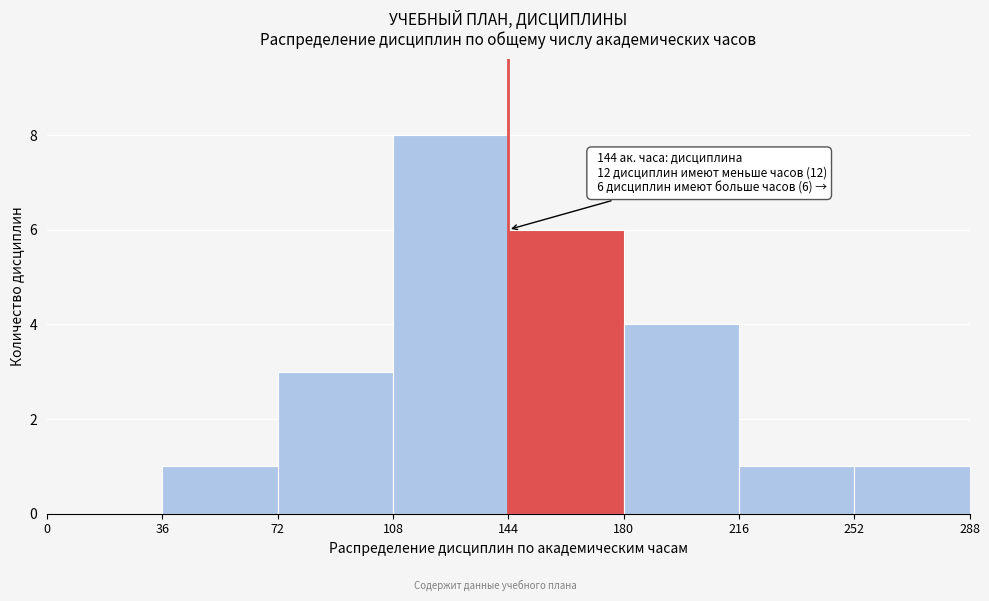

Over which range of the x-axis is the bar tallest?

108 to 144